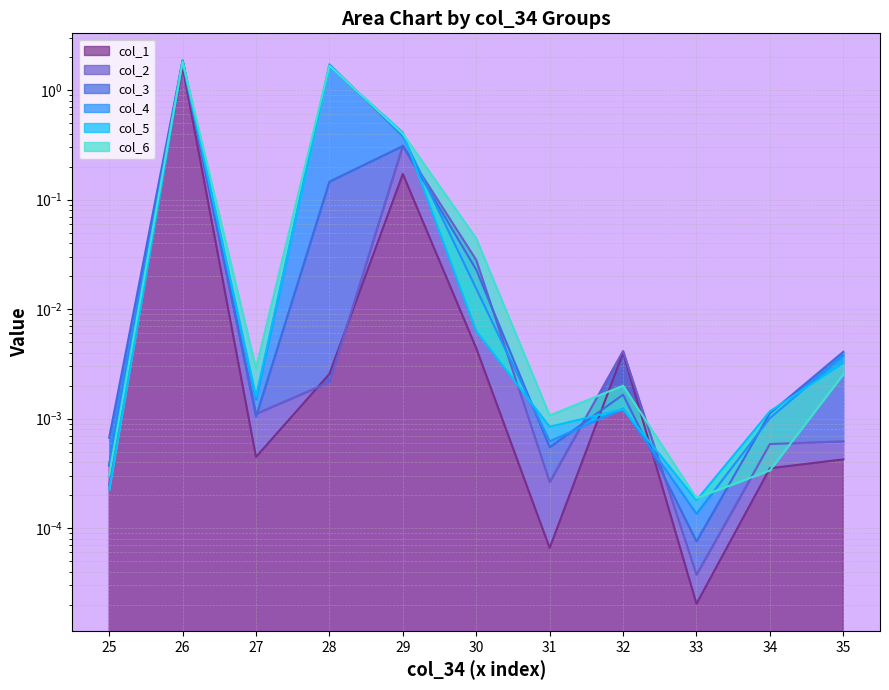

What are all the series names shown in the legend?

col_1, col_2, col_3, col_4, col_5, col_6